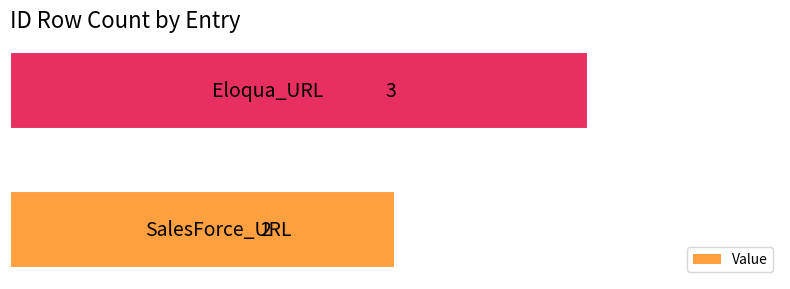

What is the smallest value displayed?

2